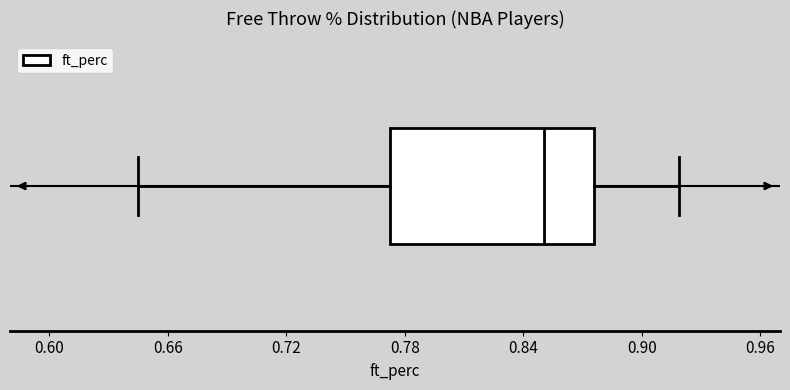

Read this box plot against the x-axis: the position of the median line, the range covered by the box, and the ends of both whiskers. The values are not printed on the chart, so give them approximately, as read against the axis.

median 0.85, box 0.77 to 0.88, whiskers 0.65 to 0.92